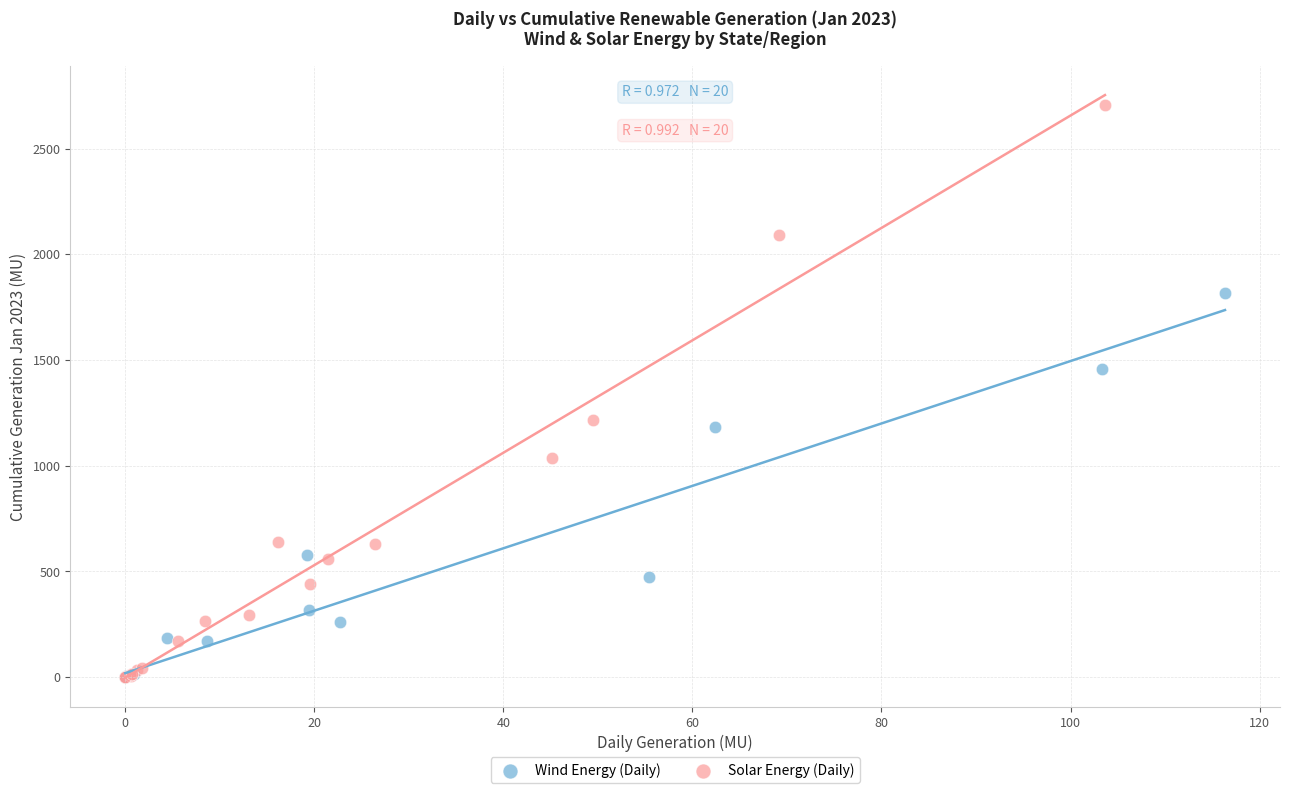

What are all the series names shown in the legend?

Wind Energy (Daily), Solar Energy (Daily)